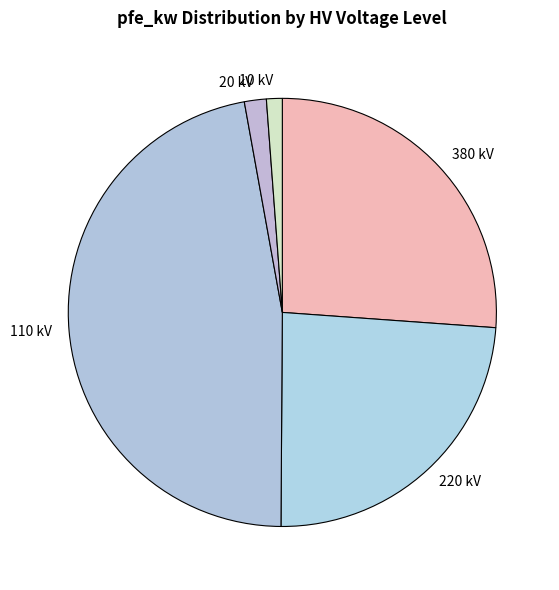

What is the largest slice in the pie chart?

110 kV